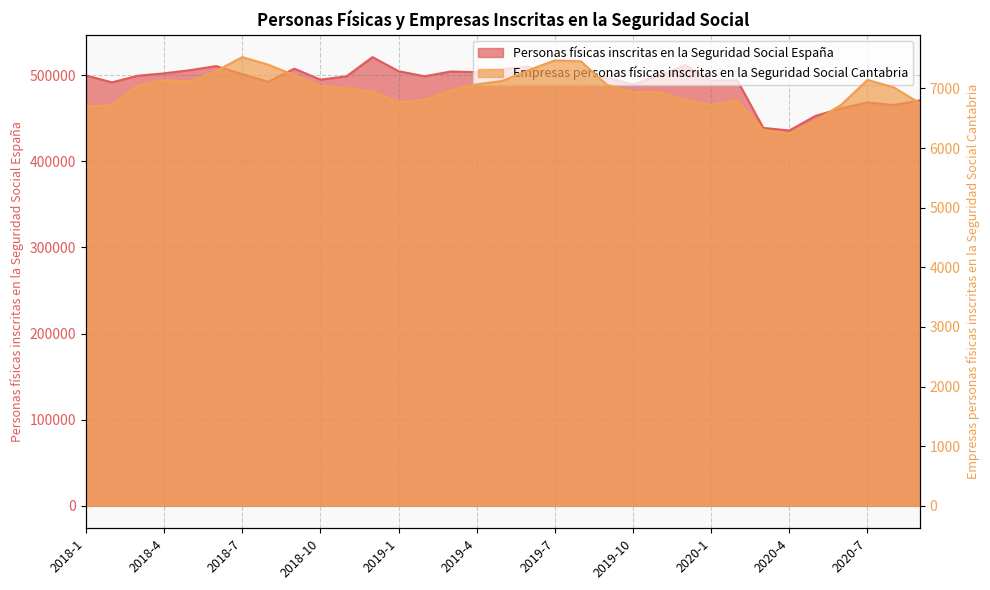

True or false: Personas físicas inscritas en la Seguridad Social España has a value of 491707 at 2018-2.

True